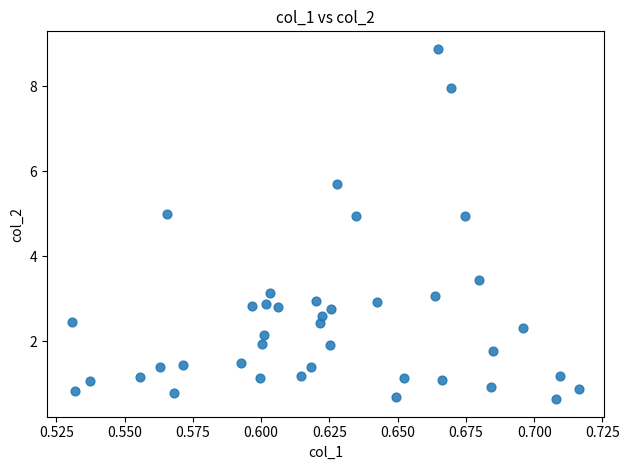

What is the range of Y values (max minus min)?

8.3